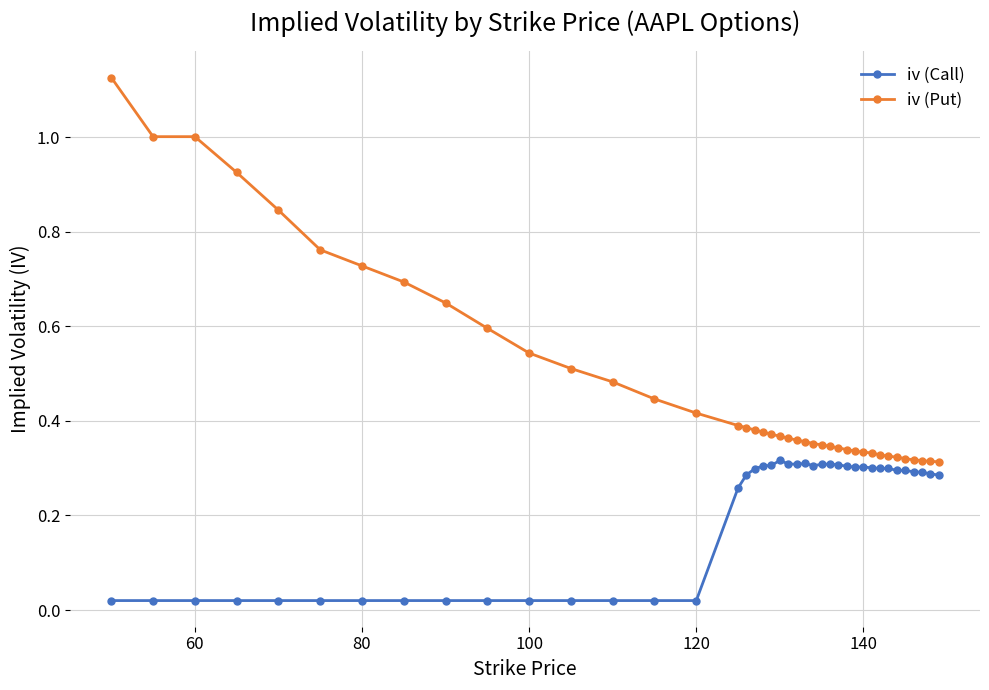

True or false: iv (Call) and iv (Put) cross at least once.

False